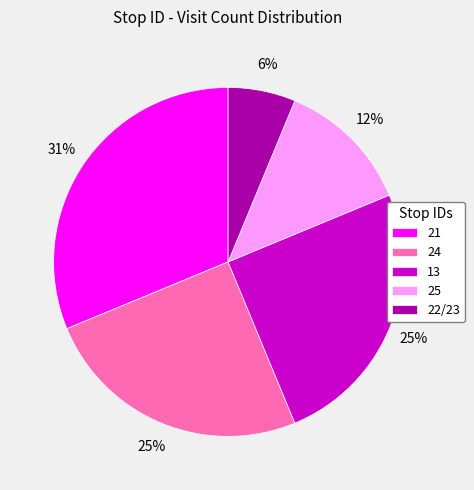

What is the largest slice in the pie chart?

21